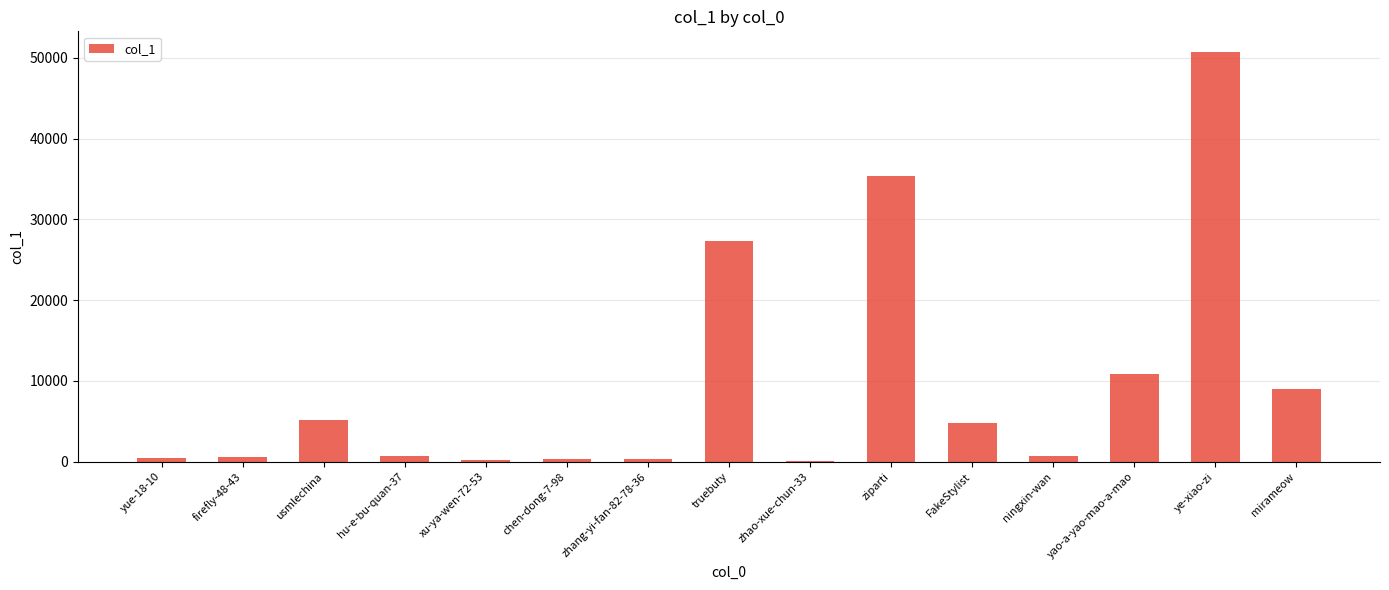

Is it true that the value at ye-xiao-zi is 71510?

False